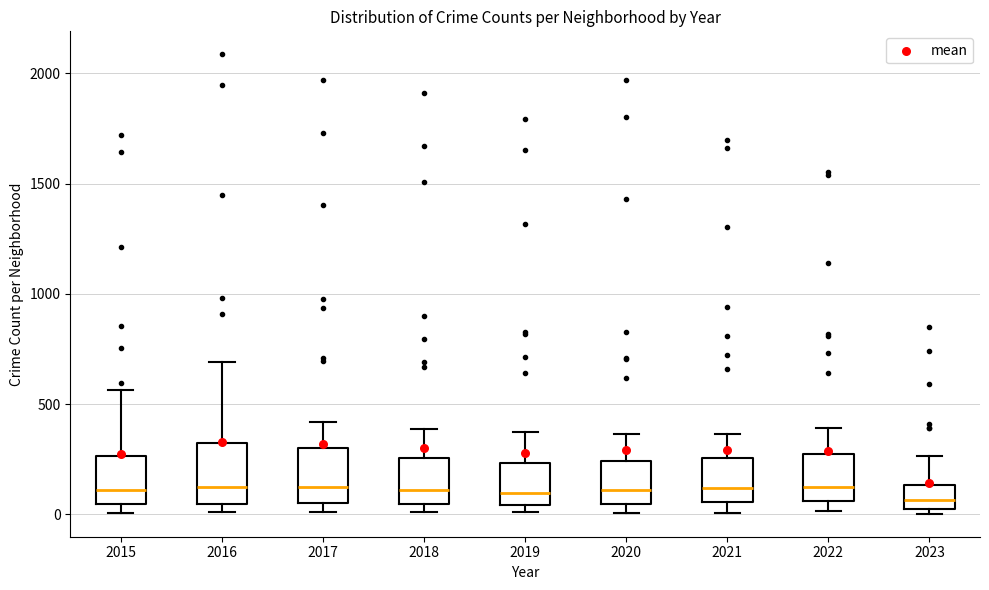

Reading left to right, transcribe this box plot: for each box, give where its median line is, the range the box spans, and where its two whiskers end, as read against the y-axis. The values are not printed on the chart, so give them approximately, as read against the axis.

2015: median 100, box 50 to 250, whiskers 0 to 550
2016: median 150, box 50 to 300, whiskers 0 to 700
2017: median 100, box 50 to 300, whiskers 0 to 400
2018: median 100, box 50 to 250, whiskers 0 to 400
2019: median 100, box 50 to 250, whiskers 0 to 400
2020: median 100, box 50 to 250, whiskers 0 to 350
2021: median 100, box 50 to 250, whiskers 0 to 350
2022: median 100, box 50 to 250, whiskers 0 to 400
2023: median 50 (inside the box), box 50 to 150, whiskers 0 to 250